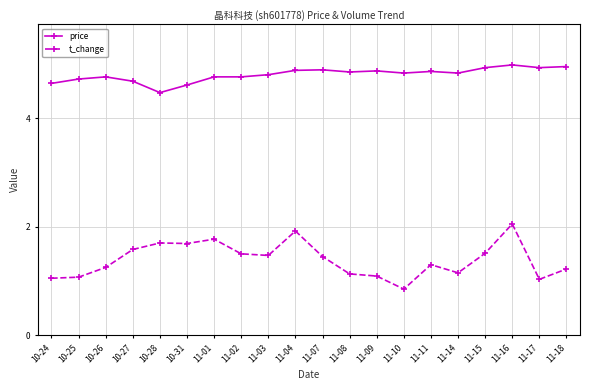

The price series shows 2.7 at 11-17. True or false?

False